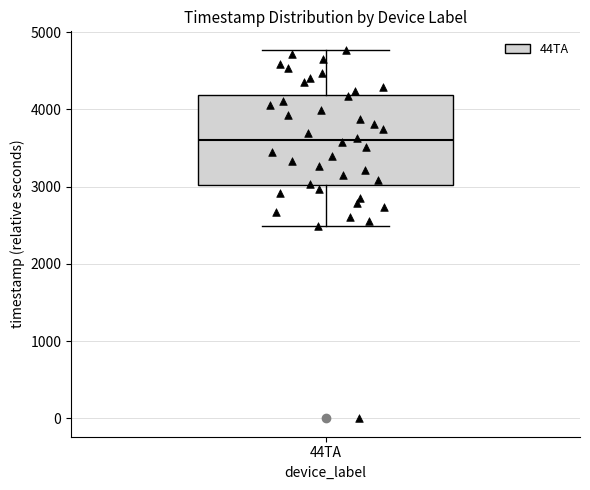

Transcribe this box plot: give where the median line is, the range the box spans, and where the two whiskers end, as read against the y-axis. The values are not printed on the chart, so give them approximately, as read against the axis.

median 3600, box 3000 to 4200, whiskers 2500 to 4800